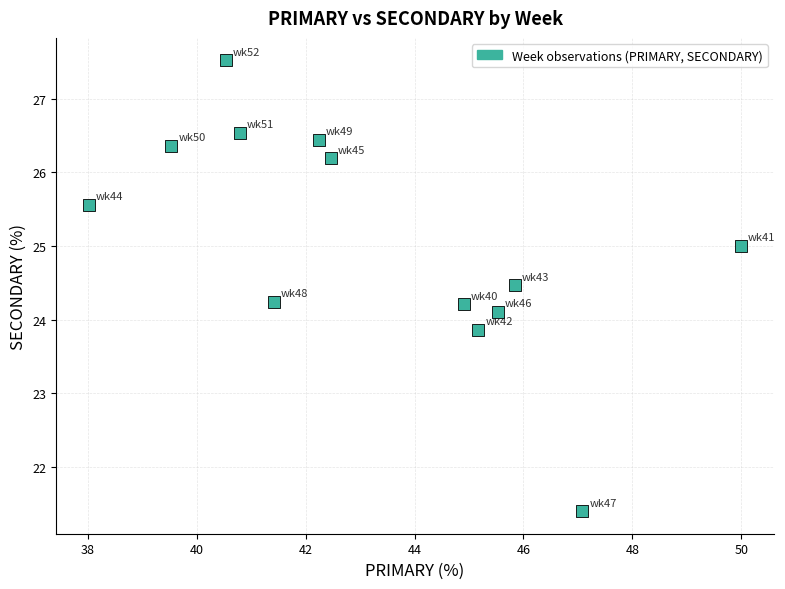

What is the range of X values (max minus min)?

12.0